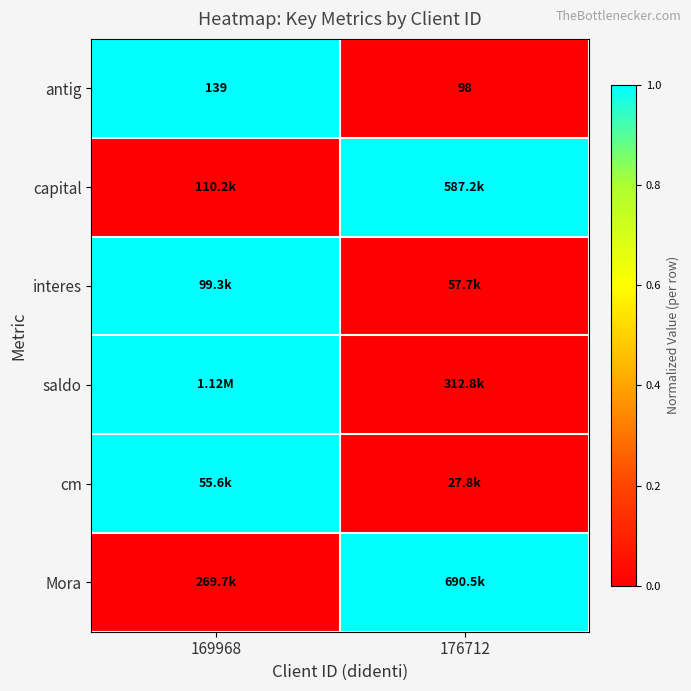

What is the sum of all antig values?

237